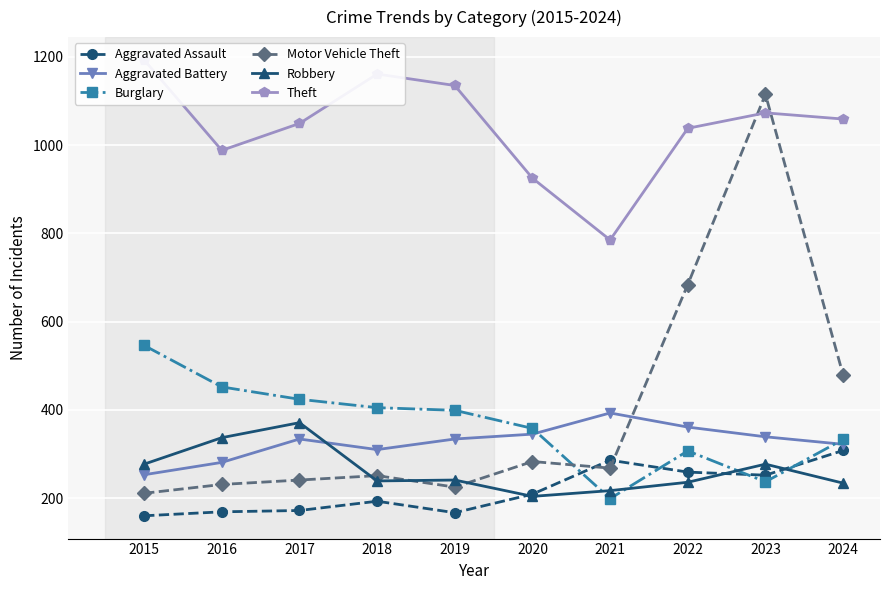

What is the difference between the highest and lowest values at 2015?

1033